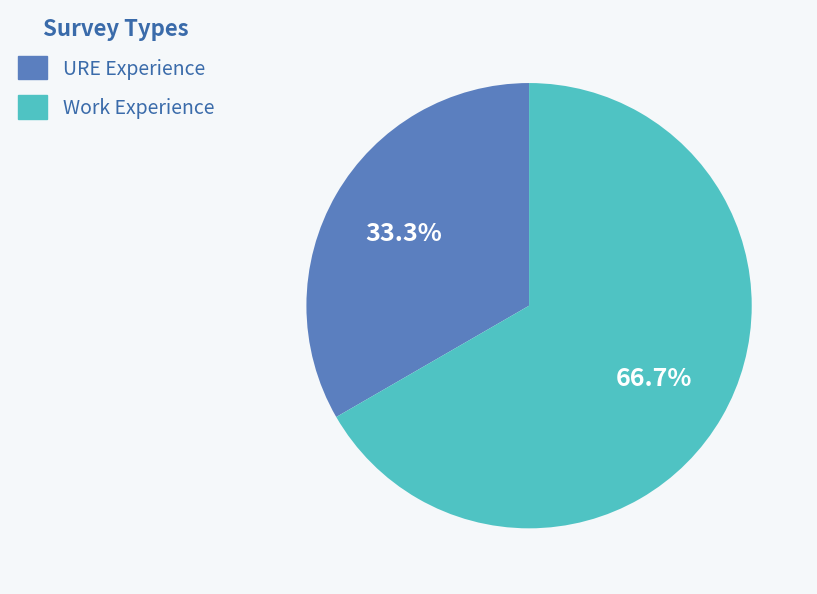

To the nearest percent, what percentage of the pie is Work Experience?

67%